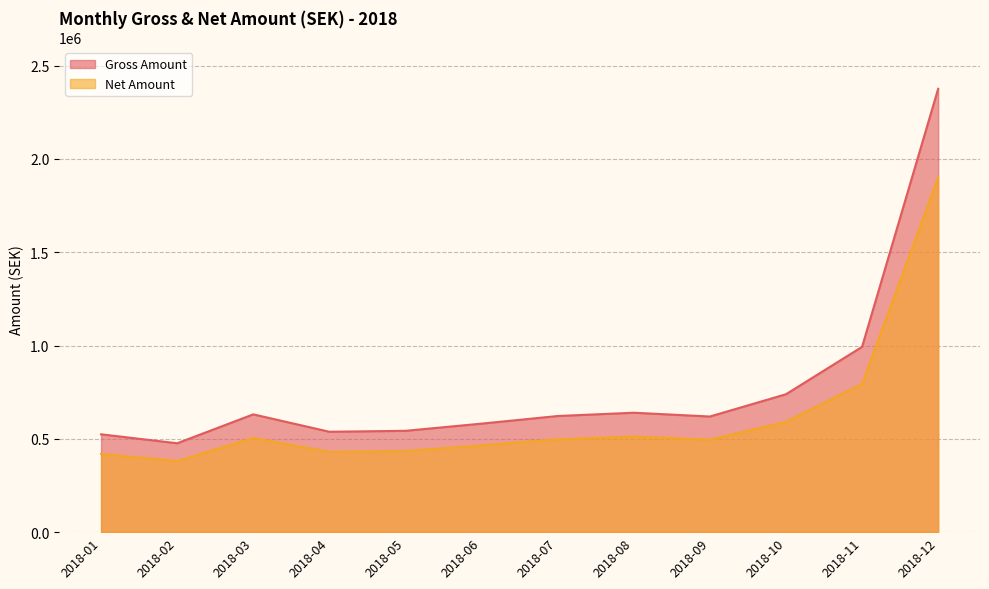

True or false: Net Amount and Gross Amount intersect in this chart.

False